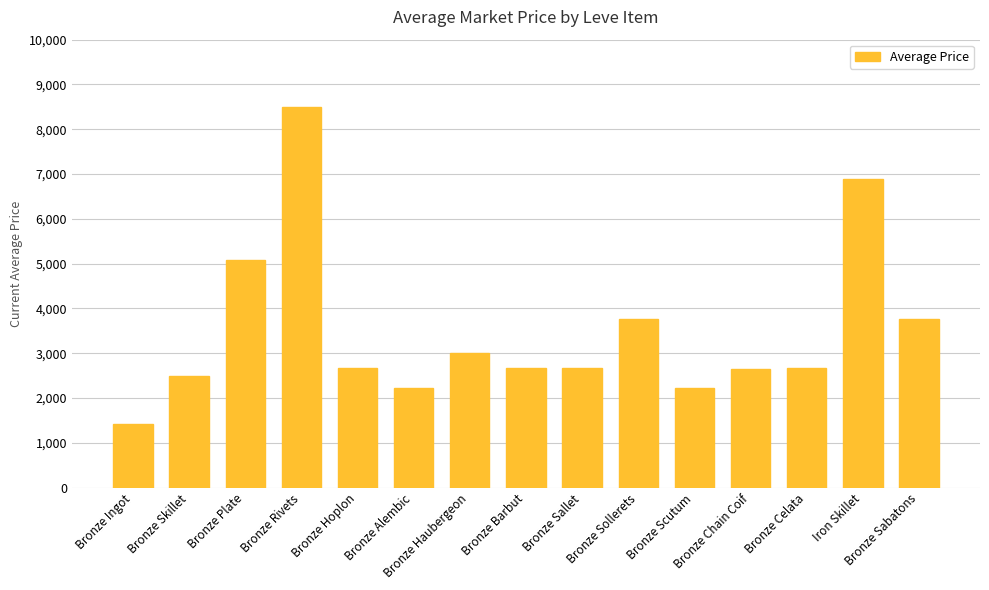

What is the label of the 6th bar from the left?

Bronze Alembic